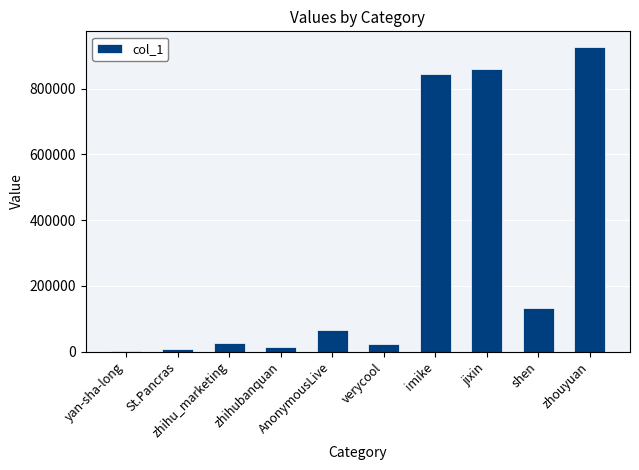

Approximately how many times larger is the value at zhihubanquan compared to yan-sha-long?

18.5